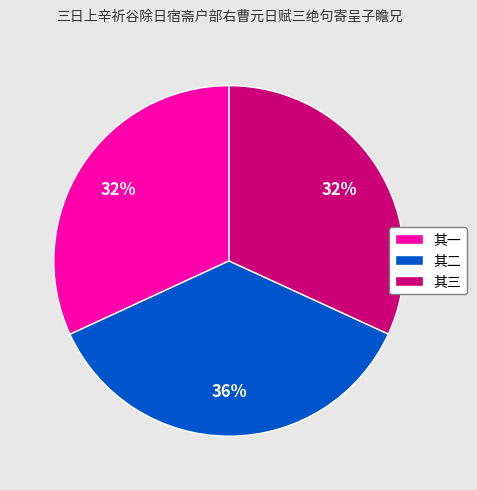

Does any single category account for the majority?

No